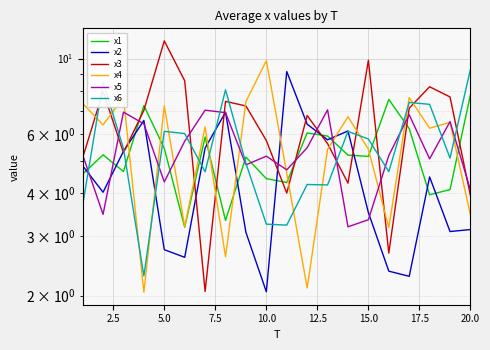

How many data points does each series have?

20